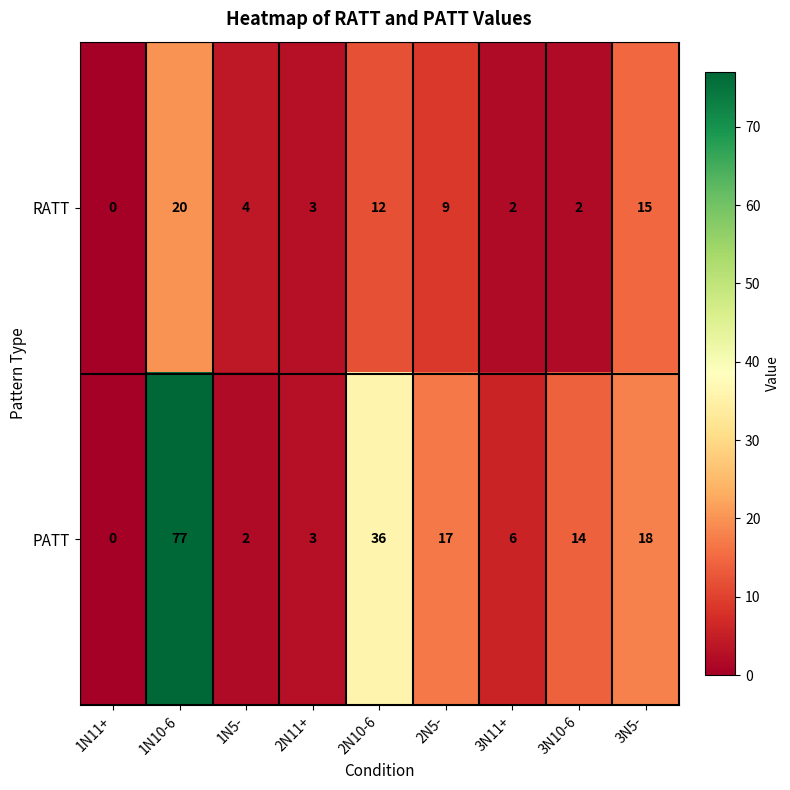

How many values in the PATT series are below 14?

4